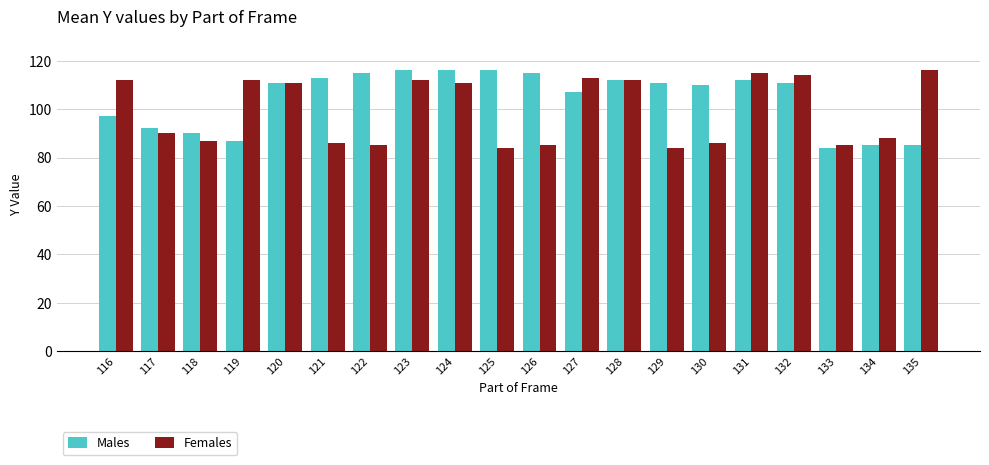

Is the value of Females at 123 greater than the value of Males at 122?

No